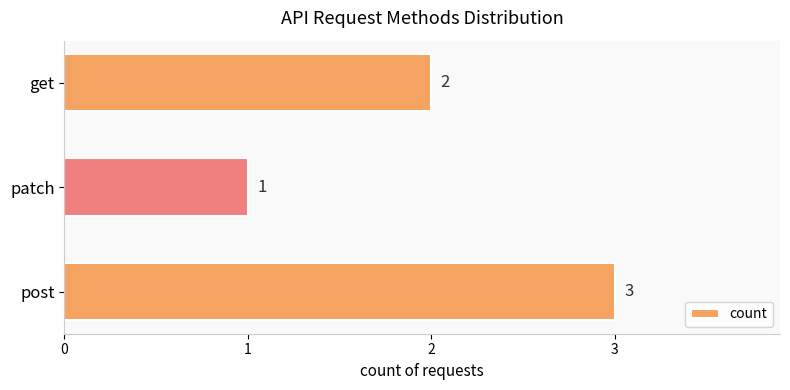

Rank the categories by value from highest to lowest.

post, get, patch